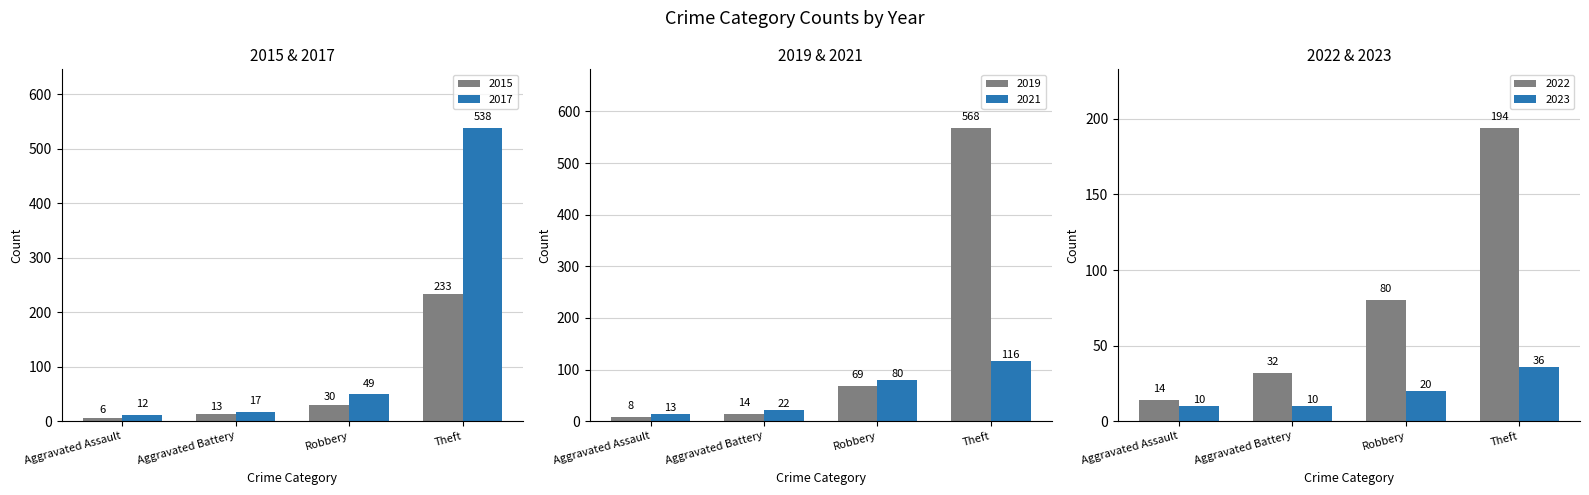

Between Aggravated Assault and Robbery, which is larger?

Robbery